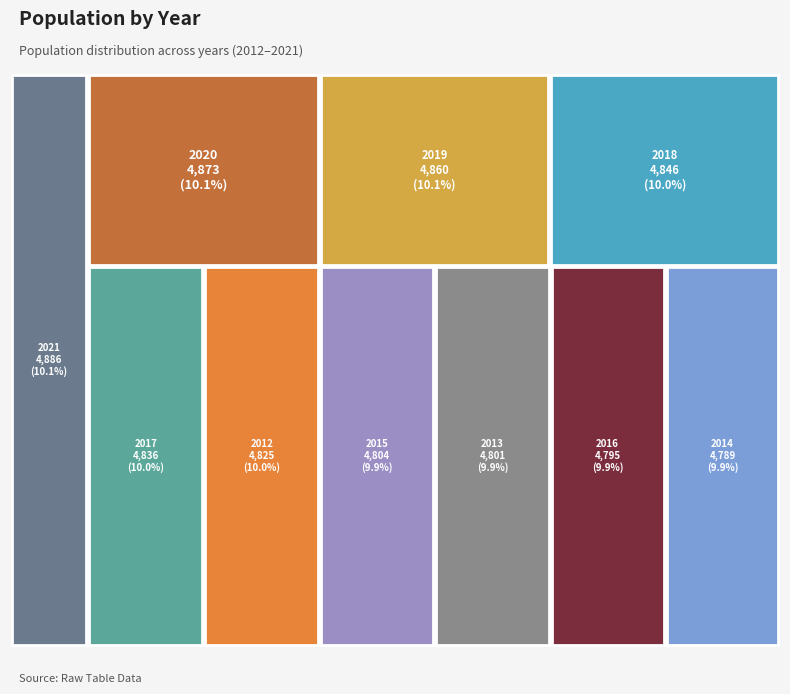

Count the number of slices in the pie.

10